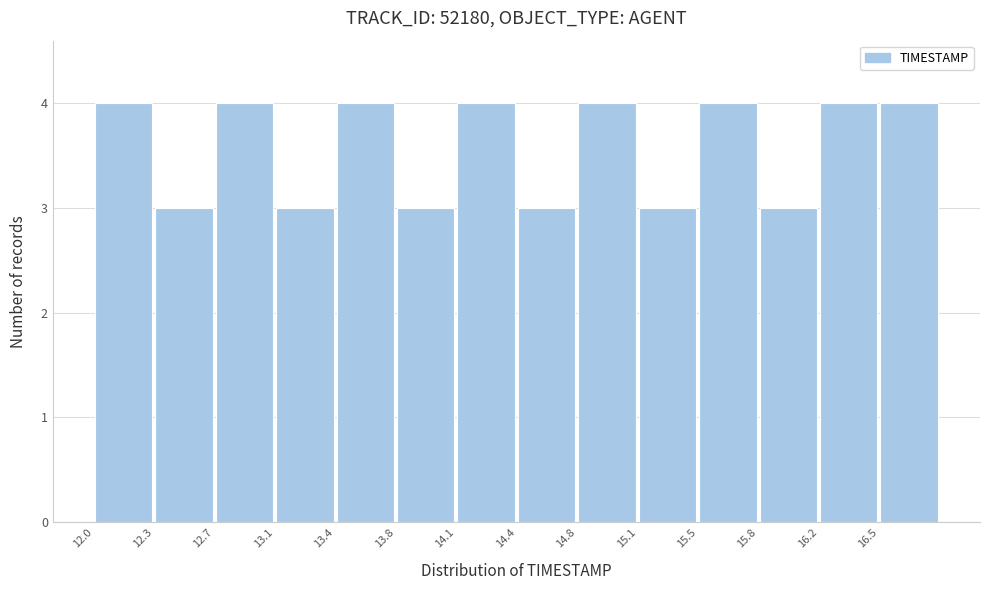

What is the height of the bar covering 13.40 to 13.75 on the x-axis? The values are not printed on the chart, so give them approximately, as read against the axis.

4